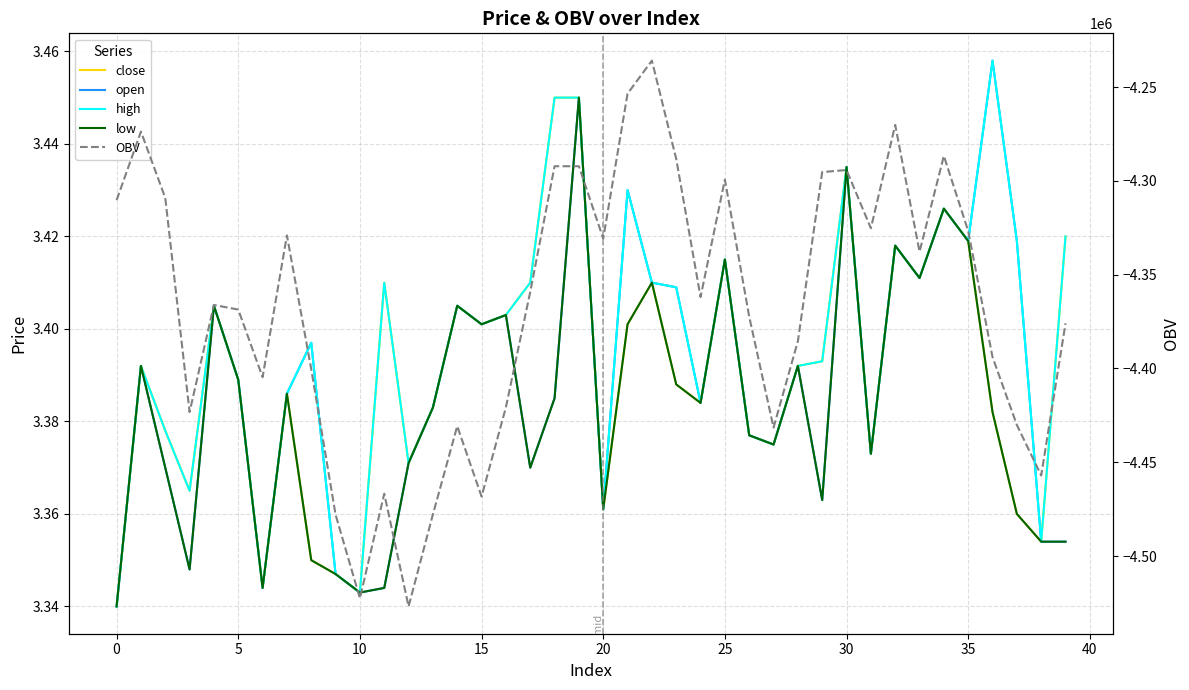

What are all the series names shown in the legend?

close, open, high, low, OBV